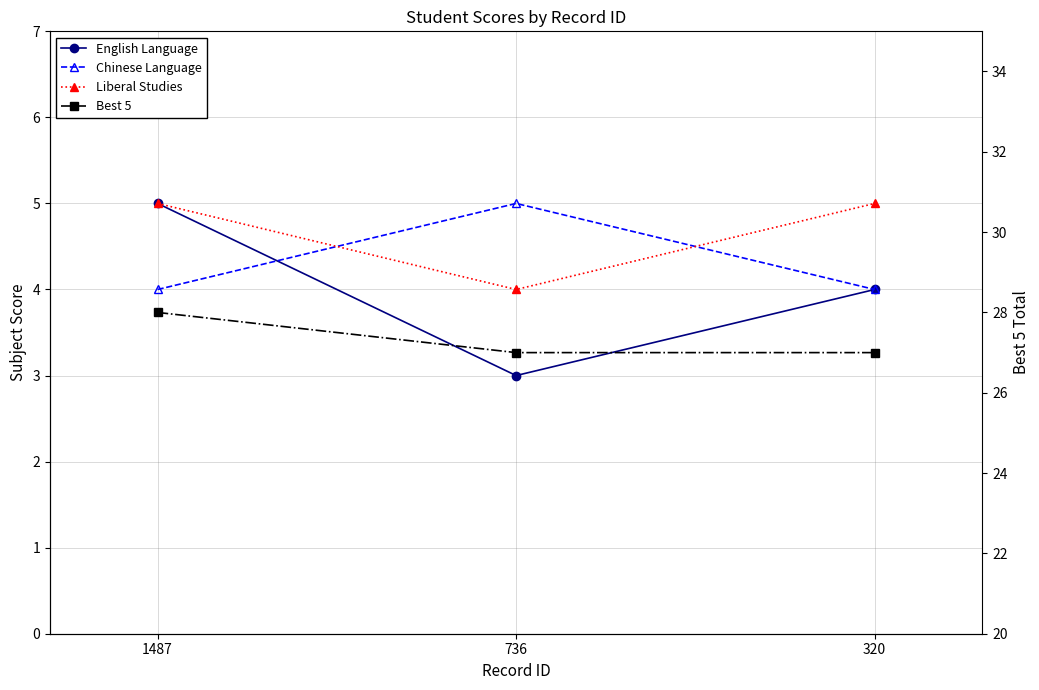

What is the maximum value for Best 5?

28